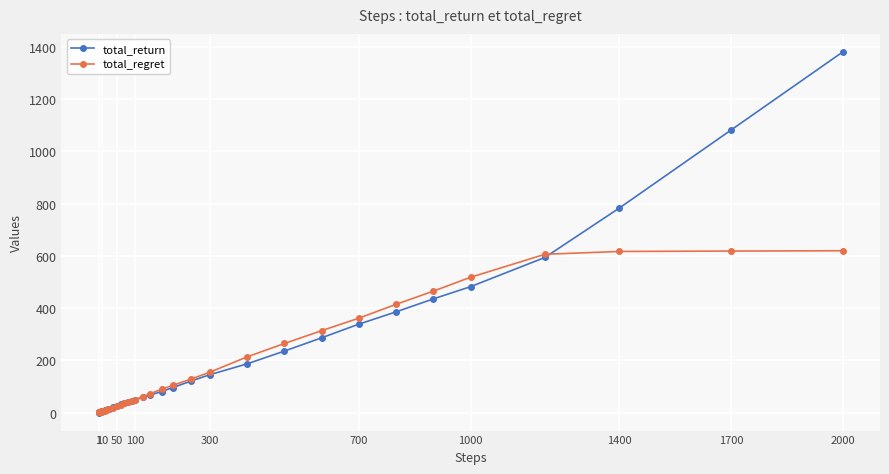

What is the value of the total_regret point at the 35th from the left?

464.8